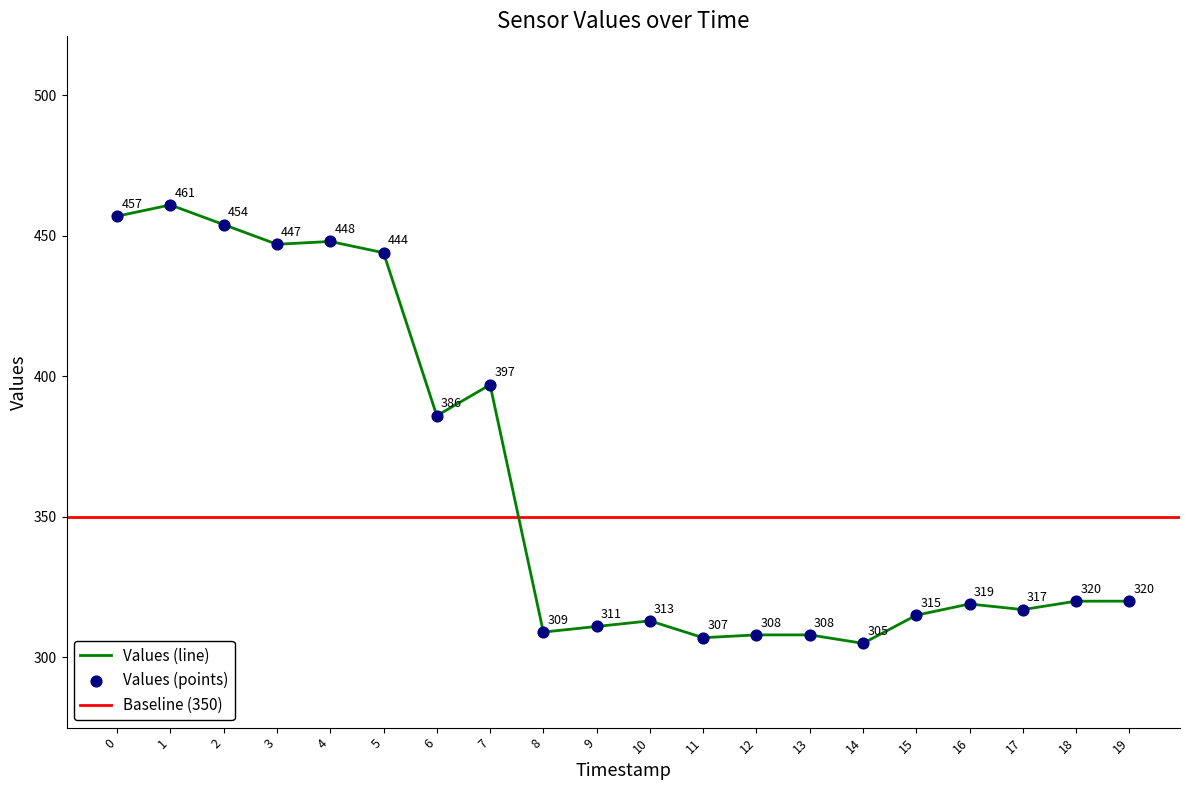

The value of Values (line) at 19 is 320. True or false?

True